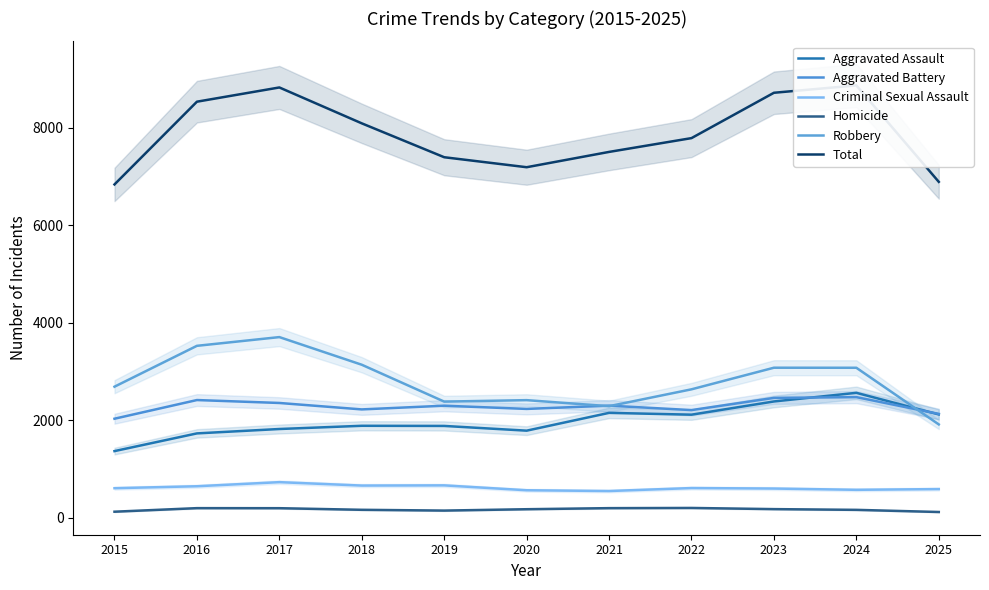

Which has a higher value, 2023 or 2019?

2023